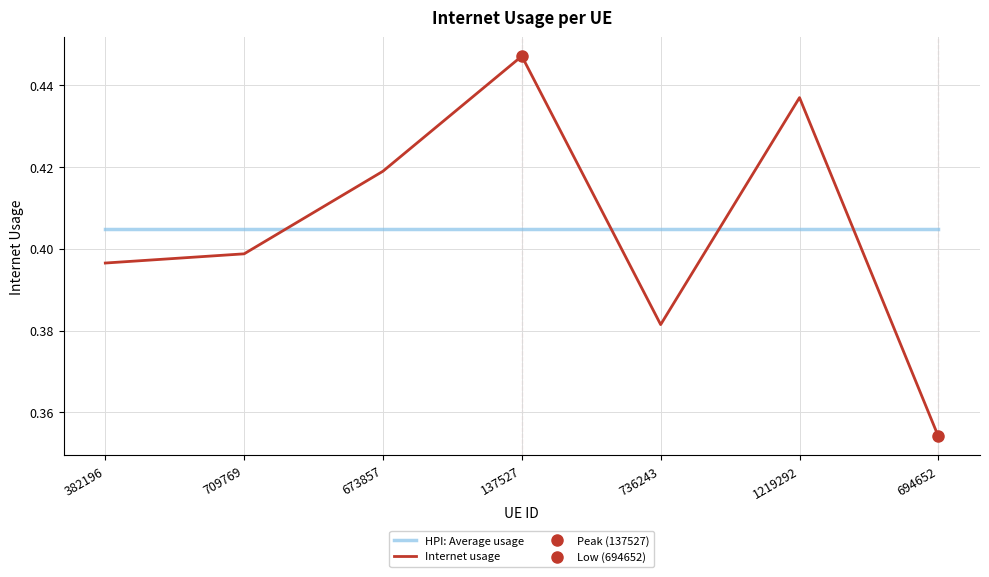

Which series has the largest total across all categories?

HPI: Average usage